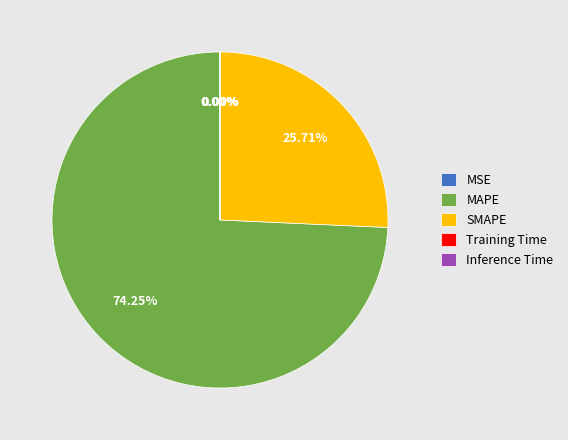

Which slice is the largest?

MAPE